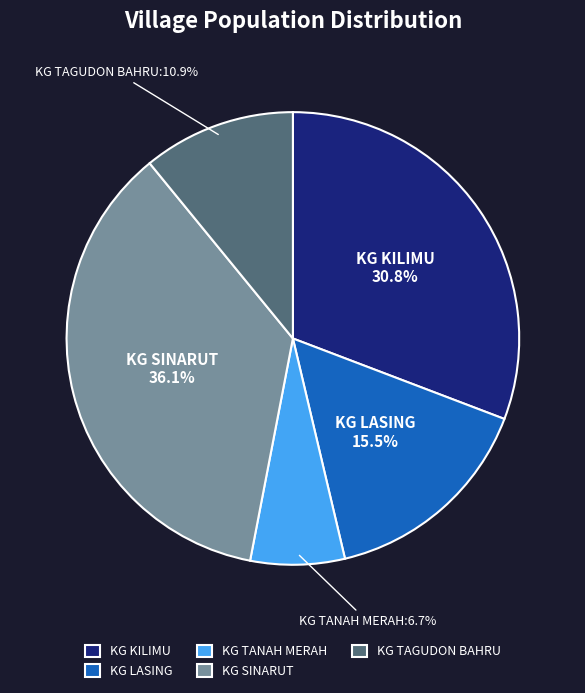

Which category has the smallest portion of the pie?

KG TANAH MERAH